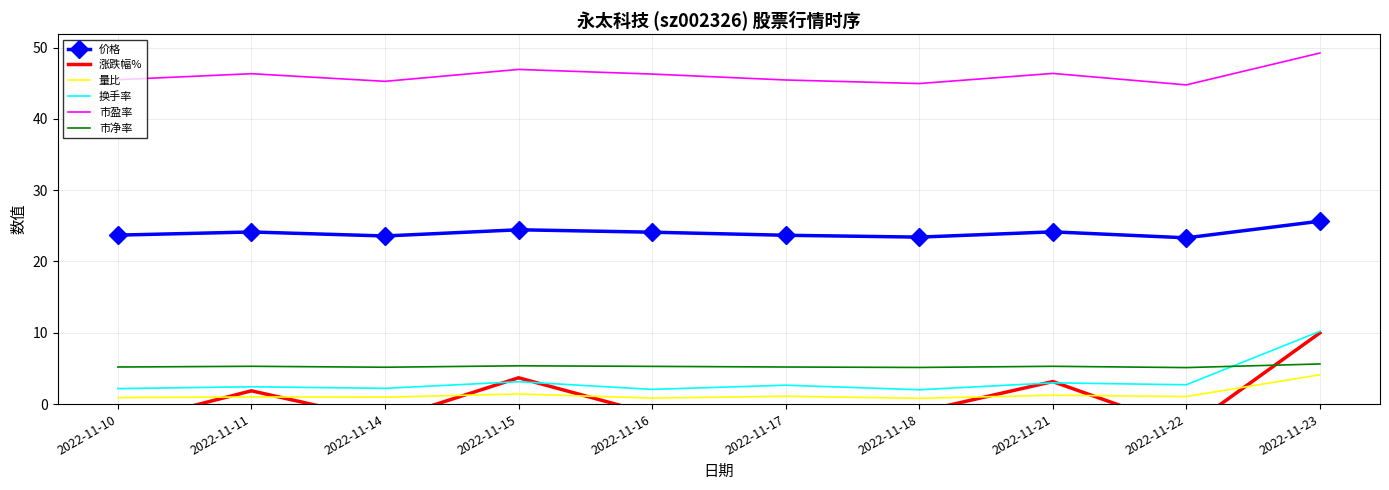

What is the sum of the 换手率 values at 2022-11-17 and 2022-11-18?

4.7